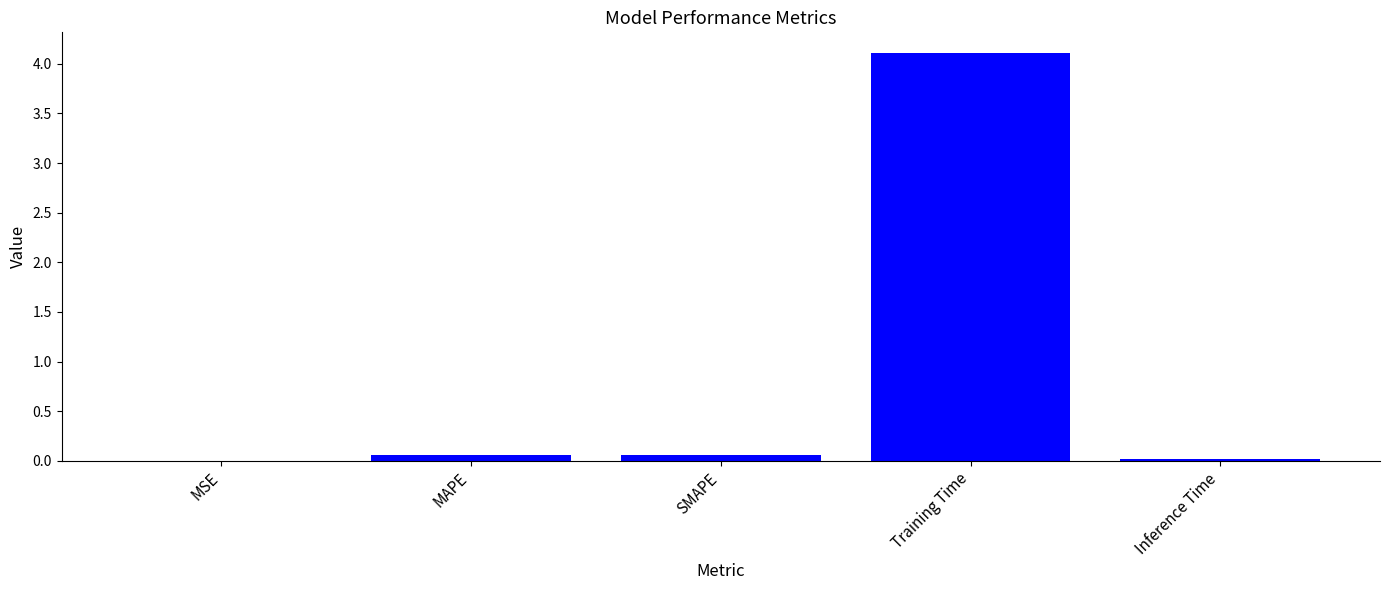

What is the greatest value displayed?

4.1